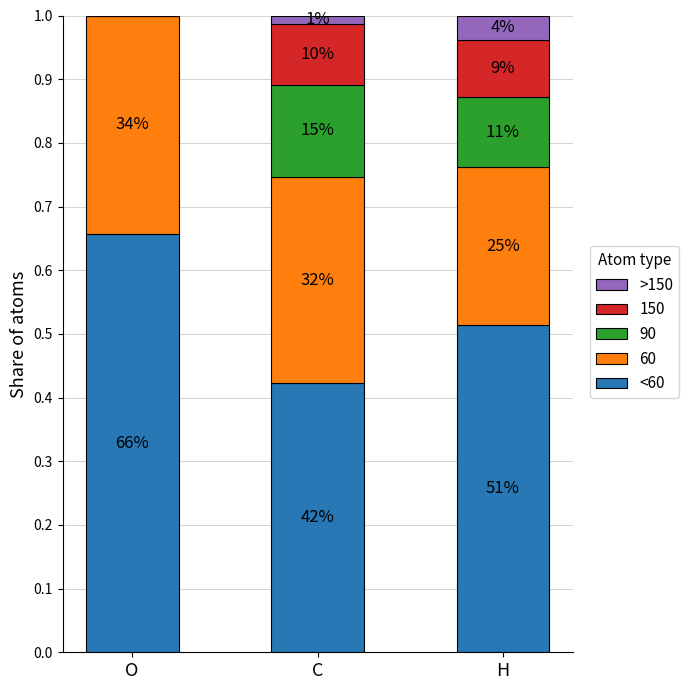

What is the label of the 1st bar from the left?

O